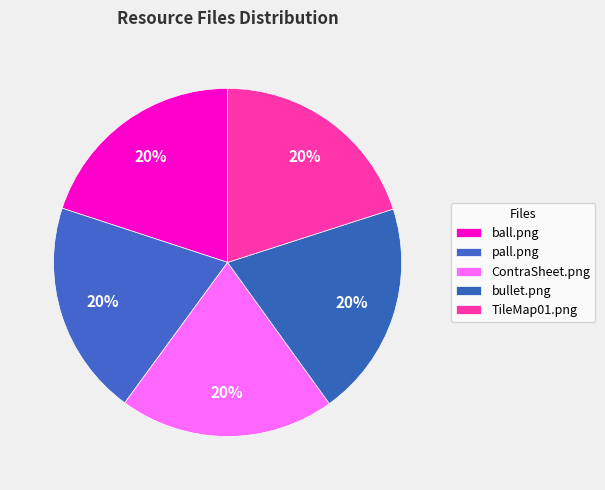

Count the number of slices in the pie.

5